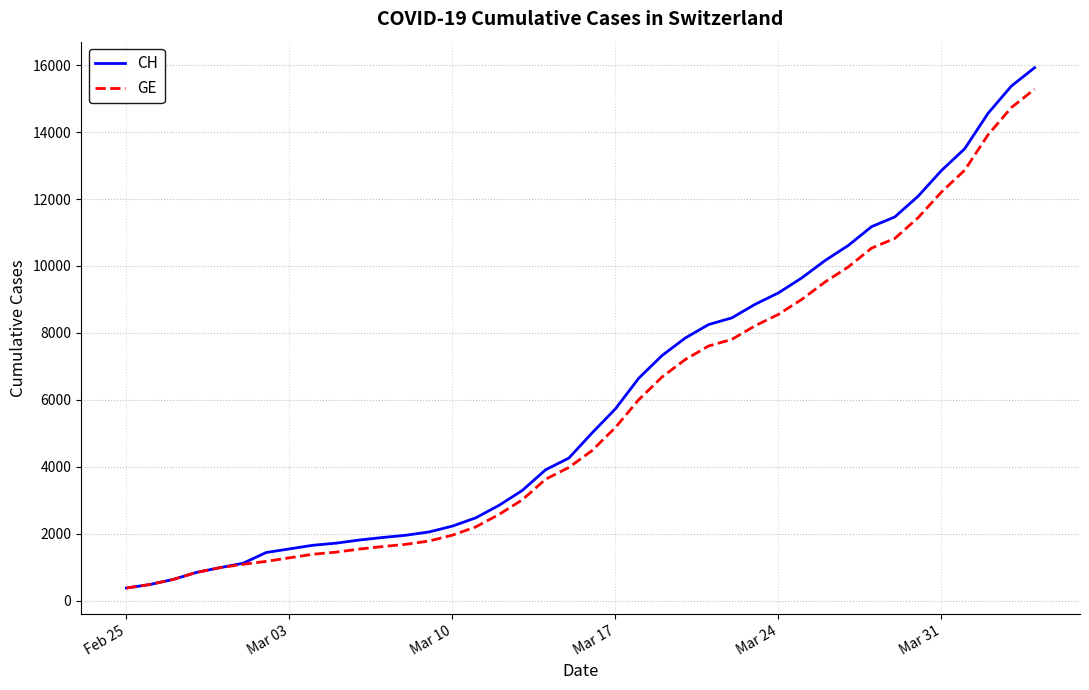

Which series has the largest range (max minus min)?

CH